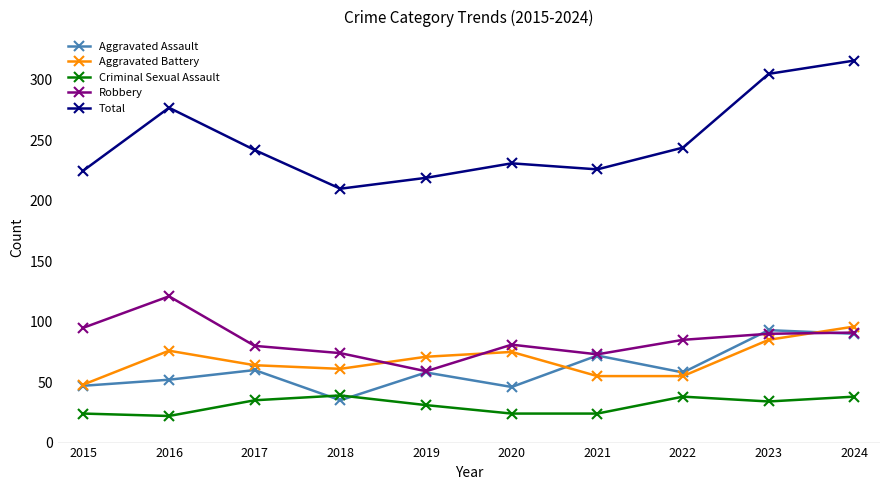

How many categories are shown in the chart?

10